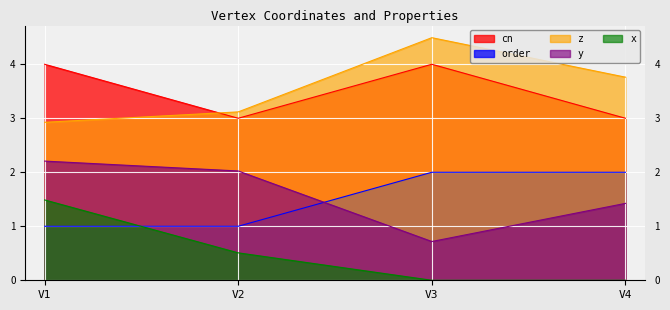

True or false: y has a value of 1.4 at V4.

True